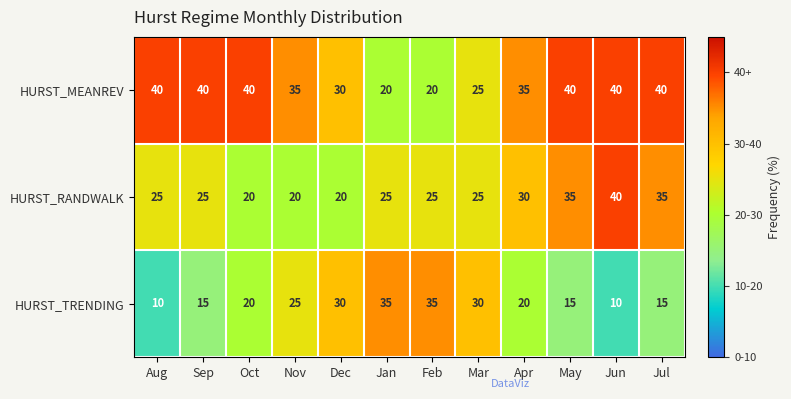

What is the difference between the HURST_TRENDING values at Mar and Apr?

10